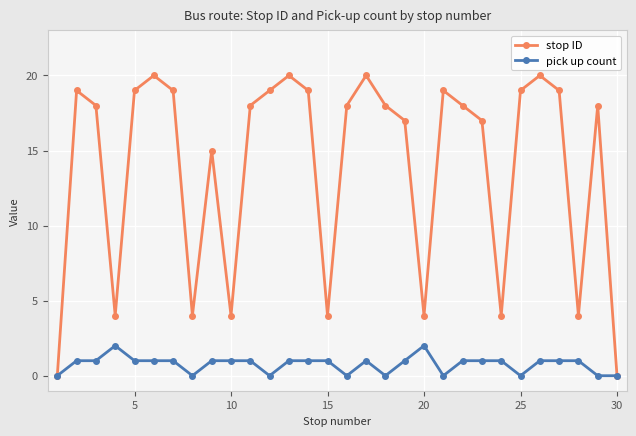

Reading left to right, list all the values displayed in this chart.

stop ID: 0	19	18	4	19	20	19	4	15	4	18	19	20	19	4	18	20	18	17	4	19	18	17	4	19	20	19	4	18	0
pick up count: 0	1	1	2	1	1	1	0	1	1	1	0	1	1	1	0	1	0	1	2	0	1	1	1	0	1	1	1	0	0